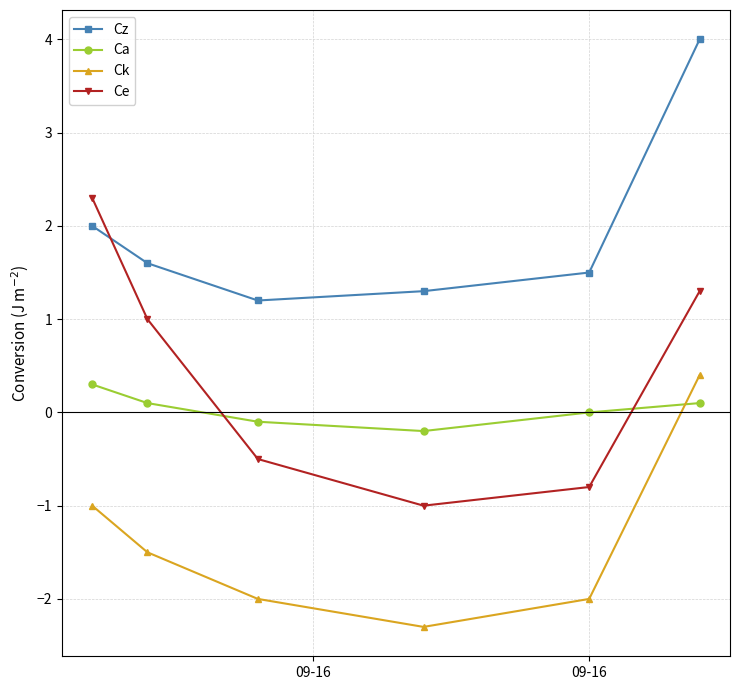

What is the sum of all Cz values?

11.6